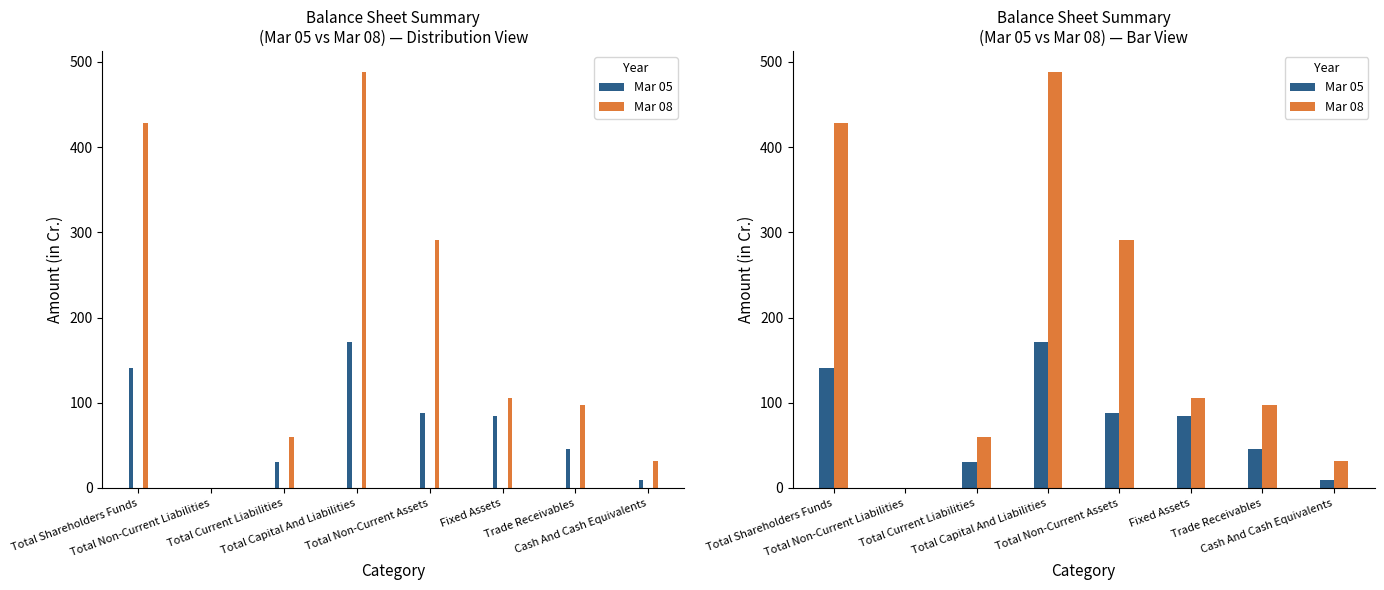

Which has a higher value, Total Non-Current Assets or Total Shareholders Funds?

Total Shareholders Funds